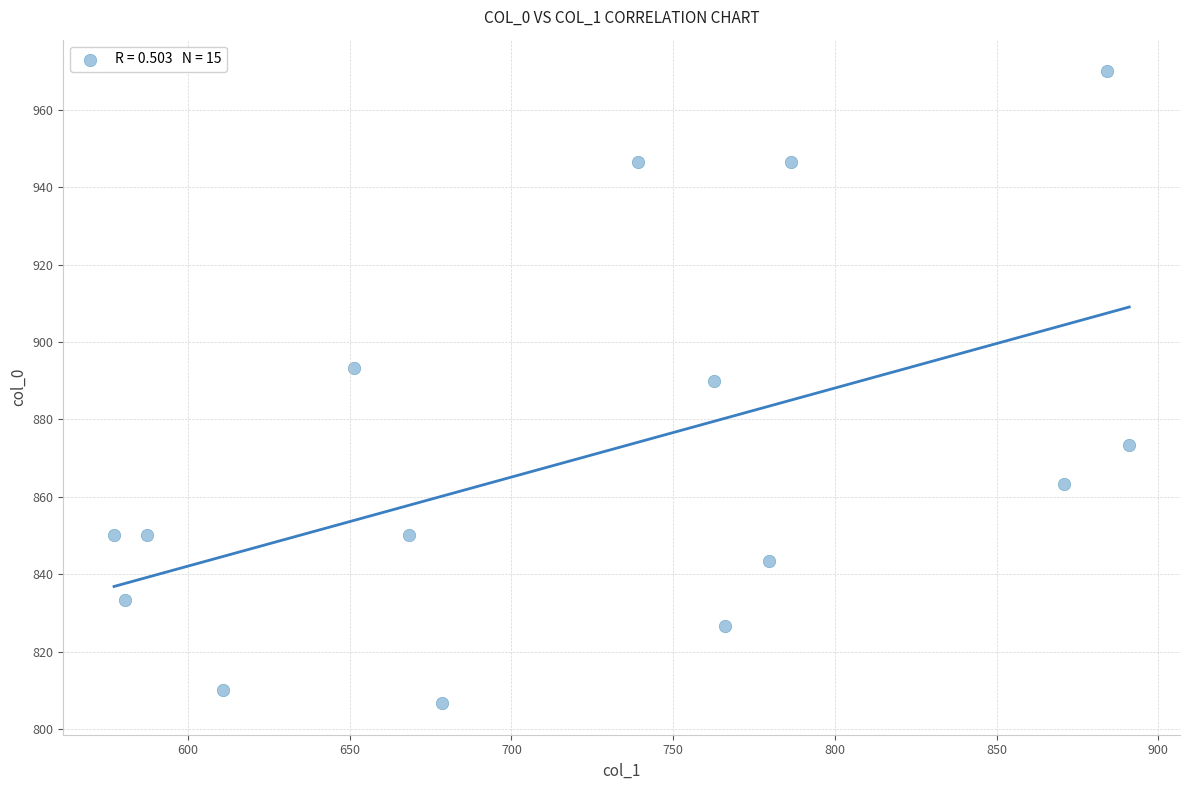

What Y value in the scatter plot is closest to 888?

890.0